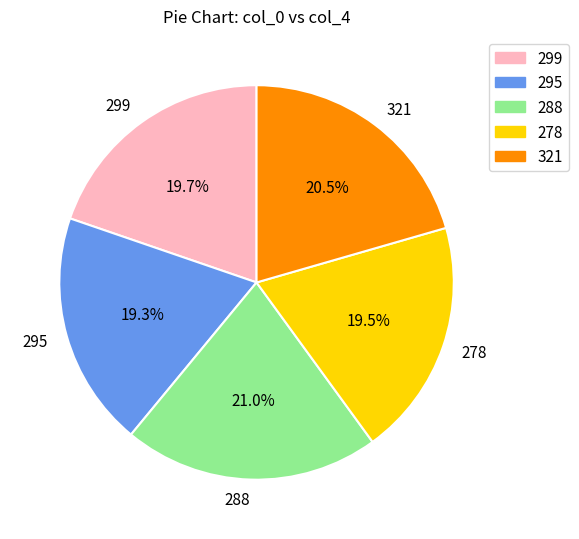

How many segments does this pie chart have?

5